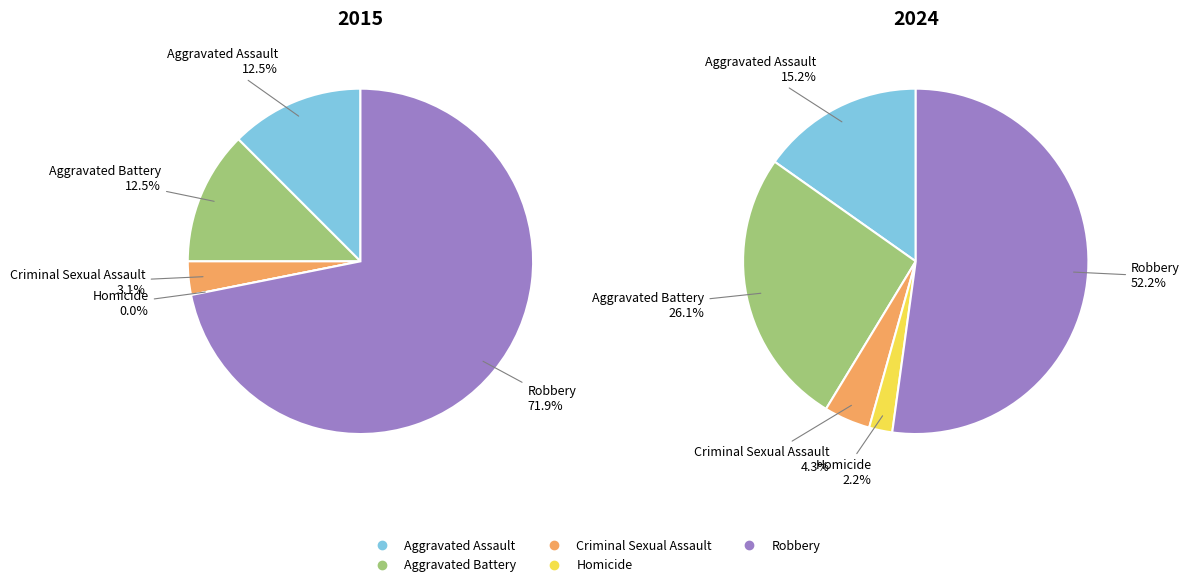

To the nearest percent, what is the difference between the Criminal Sexual Assault and Aggravated Battery slice percentages?

9%